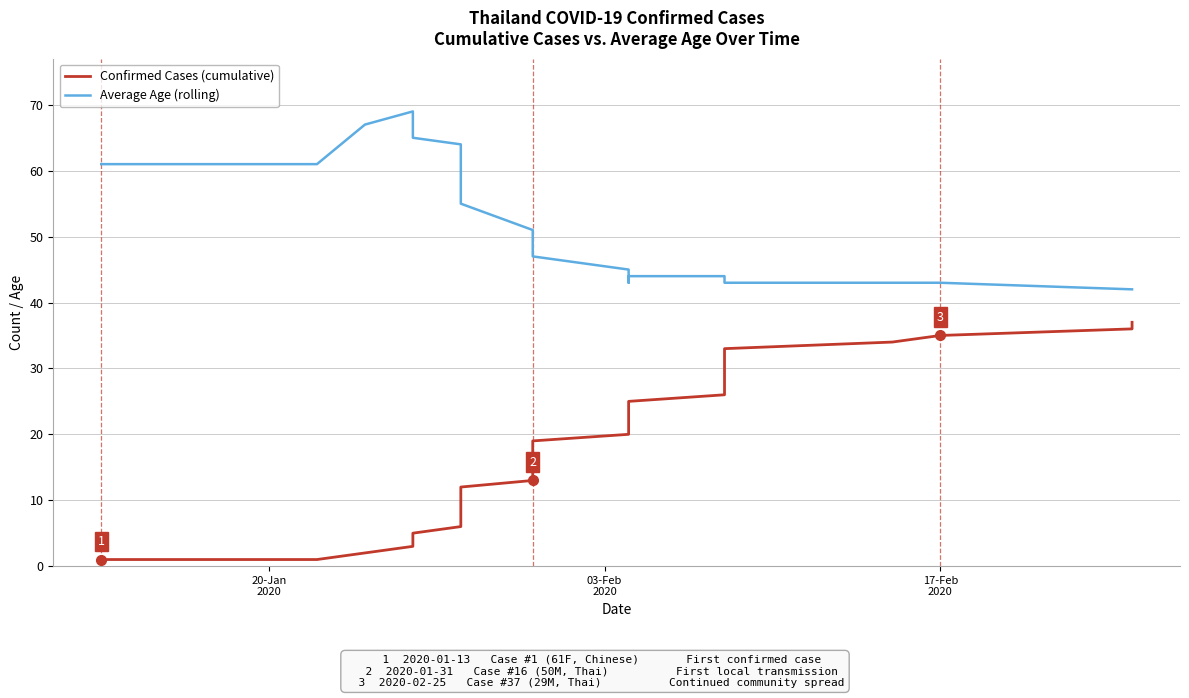

Which series has the largest total across all categories?

Average Age (rolling)